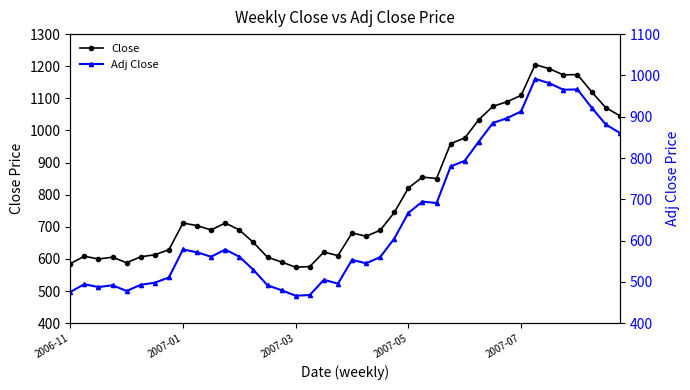

Where is Adj Close nearest to the value 729?

25